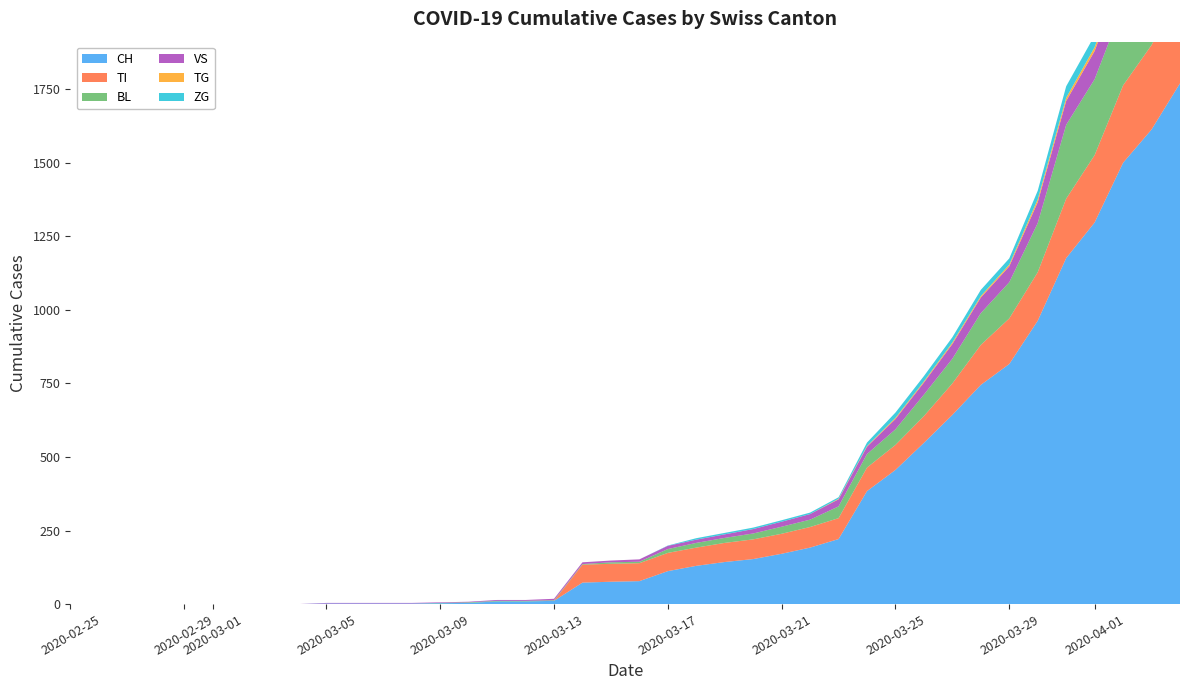

Reading right to left, transcribe all the data shown in this chart.

CH: 39=1770	38=1613	37=1500	36=1297	35=1176	34=963	33=816	32=745	31=643	30=548	29=456	28=384	27=221	26=192	25=171	24=153	23=143	22=130	21=112	20=78	19=76	18=73	17=11	16=9	15=9	14=4	13=3	12=2	11=2	10=2	9=2	8=0	7=0	6=0	5=0	4=0	3=0	2=0	1=0	0=0
TI: 39=314	38=287	37=263	36=229	35=202	34=165	33=155	32=136	31=107	30=91	29=85	28=80	27=71	26=70	25=68	24=67	23=65	22=62	21=62	20=61	19=61	18=61	17=0	16=0	15=0	14=0	13=0	12=0	11=0	10=0	9=0	8=0	7=0	6=0	5=0	4=0	3=0	2=0	1=0	0=0
BL: 39=309	38=277	37=272	36=258	35=251	34=167	33=123	32=108	31=84	30=73	29=53	28=46	27=40	26=25	25=24	24=20	23=17	22=16	21=13	20=5	19=5	18=2	17=2	16=2	15=2	14=2	13=1	12=0	11=0	10=0	9=0	8=0	7=0	6=0	5=0	4=0	3=0	2=0	1=0	0=0
VS: 39=112	38=109	37=104	36=96	35=81	34=71	33=54	32=53	31=50	30=41	29=35	28=25	27=24	26=19	25=17	24=15	23=12	22=11	21=11	20=8	19=6	18=6	17=5	16=3	15=3	14=2	13=2	12=2	11=2	10=2	9=2	8=0	7=0	6=0	5=0	4=0	3=0	2=0	1=0	0=0
TG: 39=21	38=18	37=14	36=13	35=11	34=10	33=6	32=5	31=5	30=4	29=4	28=2	27=2	26=0	25=0	24=0	23=0	22=0	21=0	20=0	19=0	18=0	17=0	16=0	15=0	14=0	13=0	12=0	11=0	10=0	9=0	8=0	7=0	6=0	5=0	4=0	3=0	2=0	1=0	0=0
ZG: 39=46	38=44	37=41	36=40	35=39	34=29	33=21	32=21	31=18	30=18	29=18	28=12	27=5	26=5	25=5	24=5	23=5	22=5	21=1	20=0	19=0	18=0	17=0	16=0	15=0	14=0	13=0	12=0	11=0	10=0	9=0	8=0	7=0	6=0	5=0	4=0	3=0	2=0	1=0	0=0